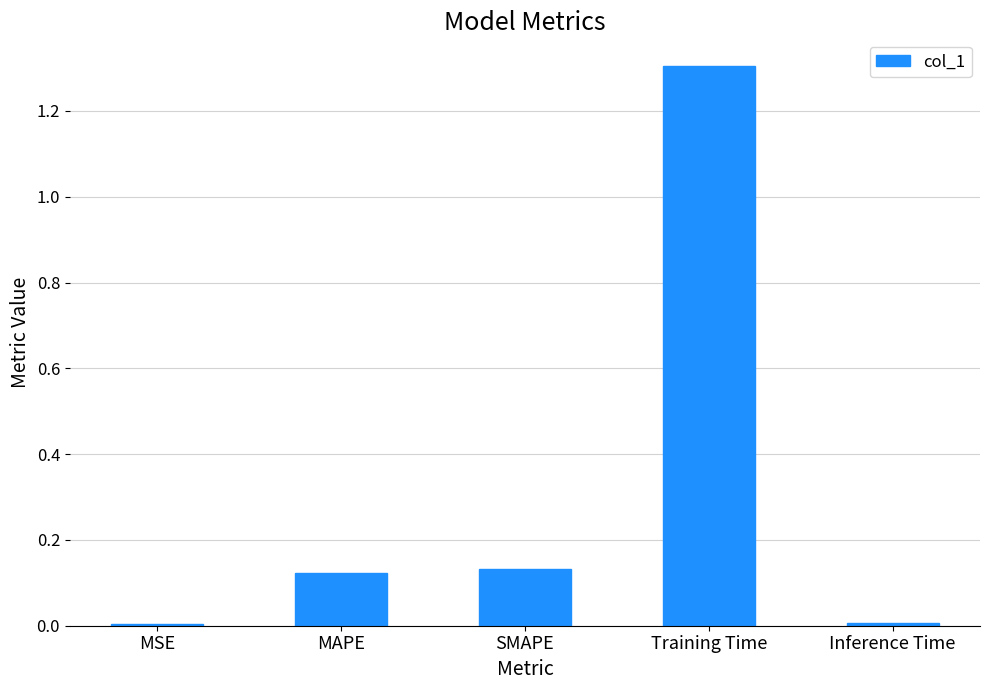

What is the sum of all values?

1.6